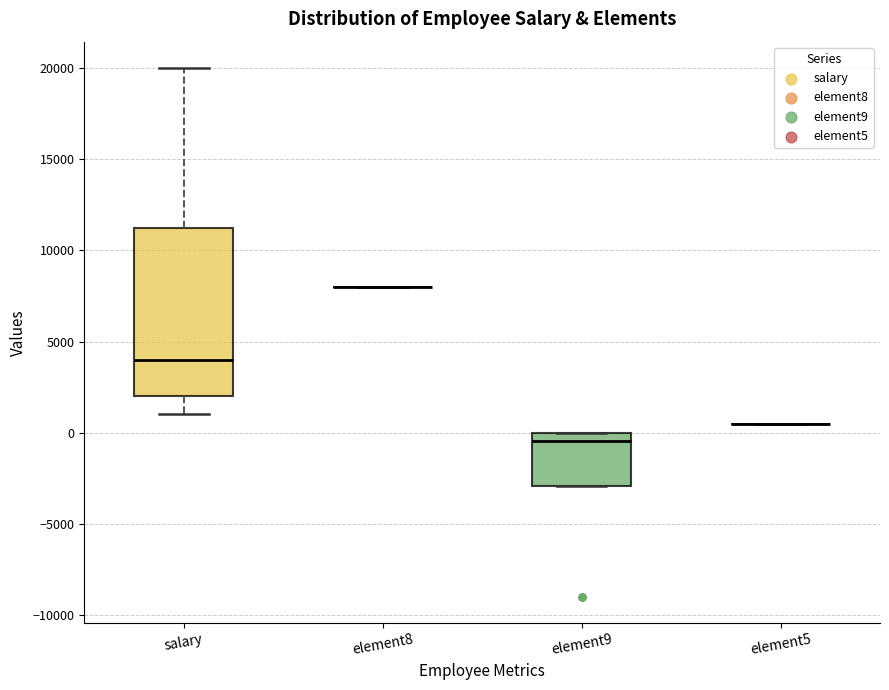

Where does the median line of the box for element9 sit on the y-axis? The values are not printed on the chart, so give them approximately, as read against the axis.

-500